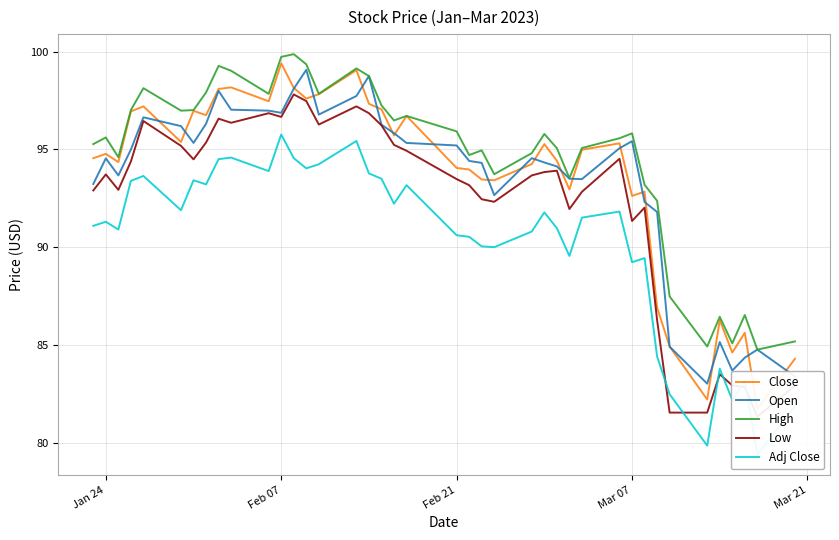

Count the number of categories in the chart.

40